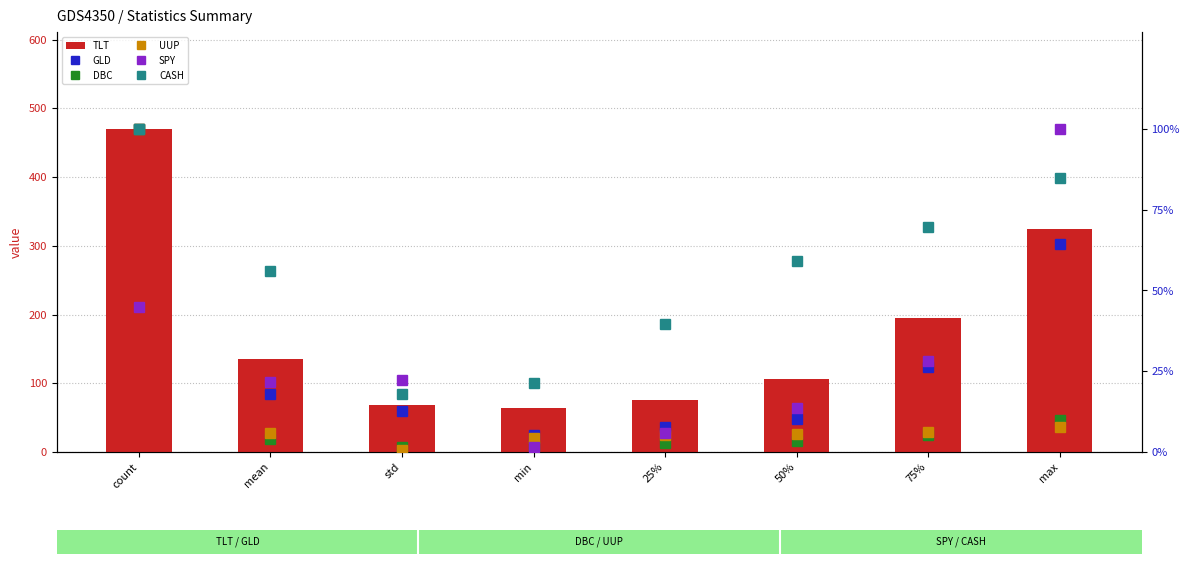

What is the maximum value shown in the chart?

470.0